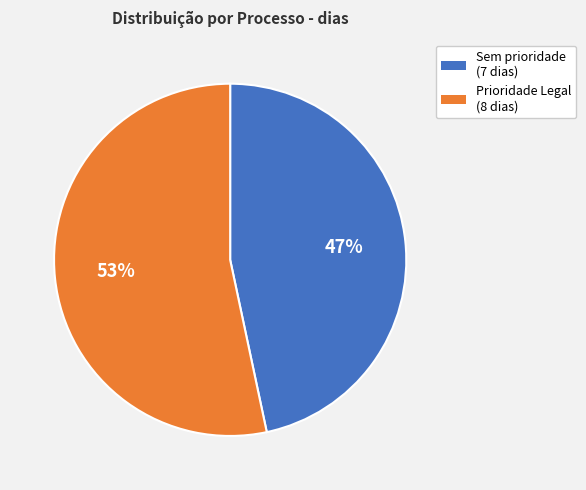

How many slices are in this pie chart?

2